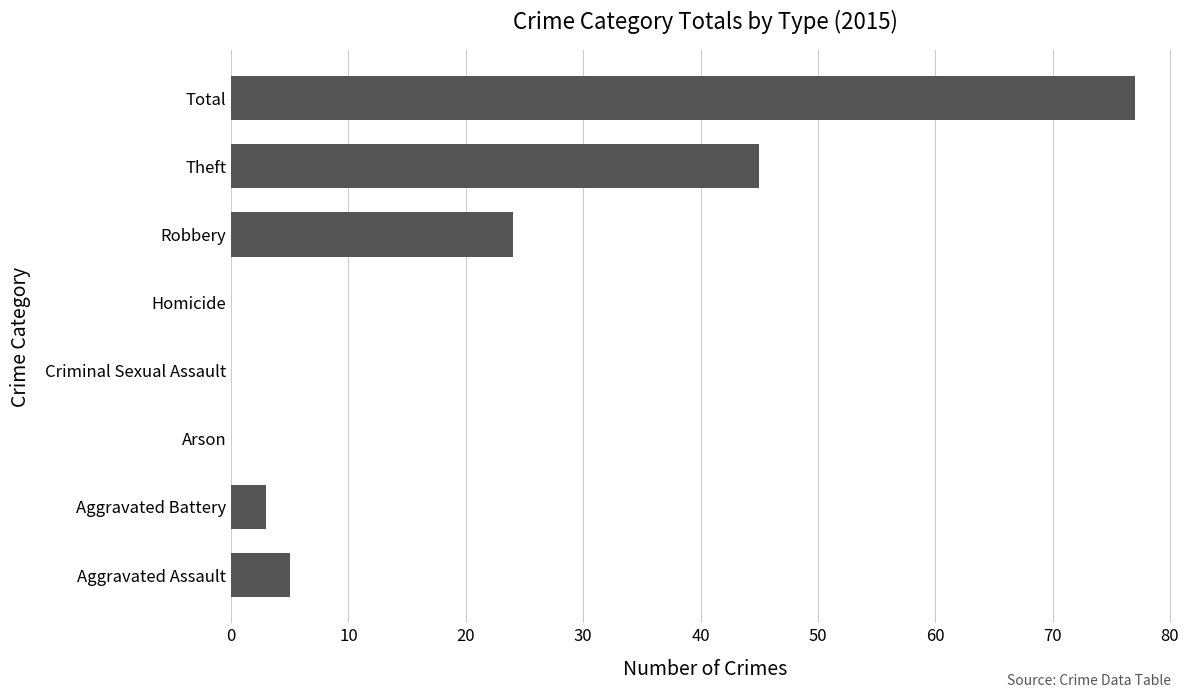

The chart shows a value of 42 at Robbery. True or false?

False